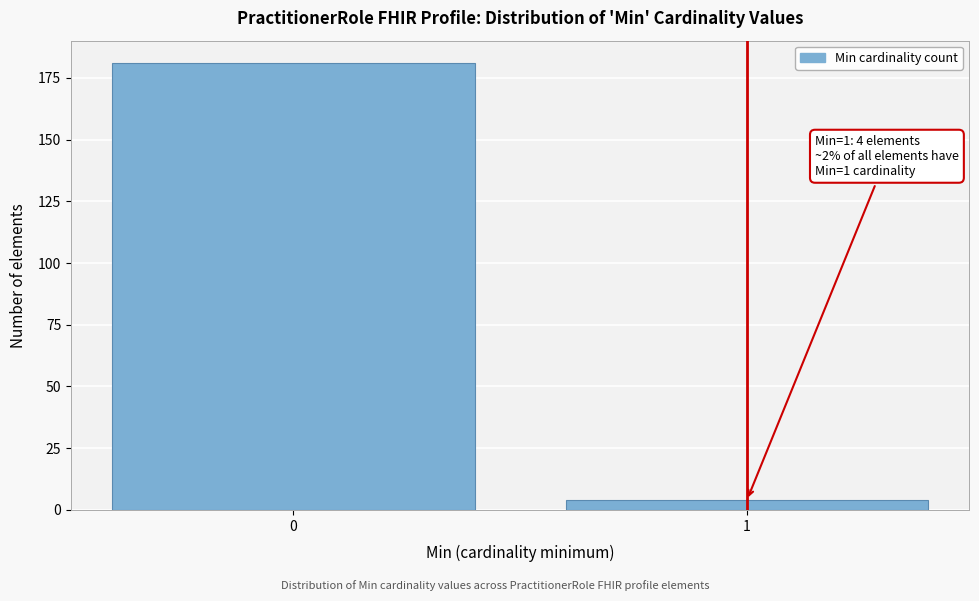

Reading left to right, what are all the values shown in this chart?

0=181	1=4